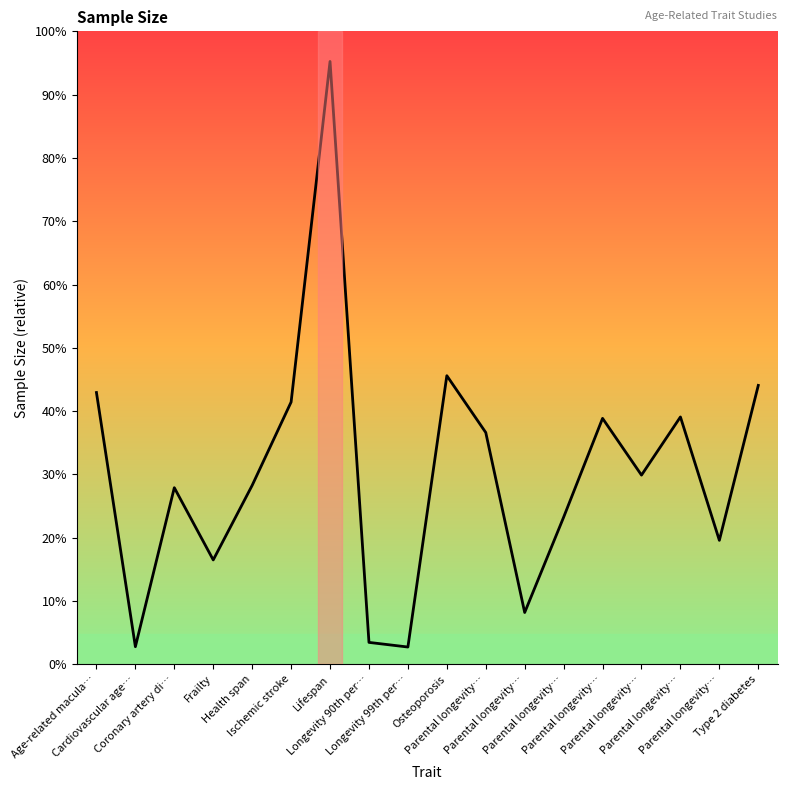

Where is the data nearest to the value 520603?

Osteoporosis